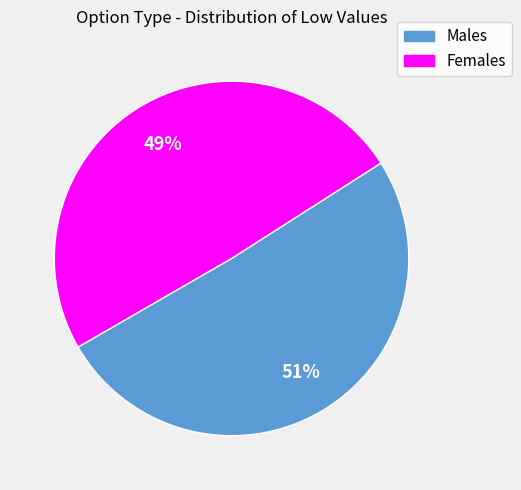

What percentage is the Females slice, to the nearest percent?

49%